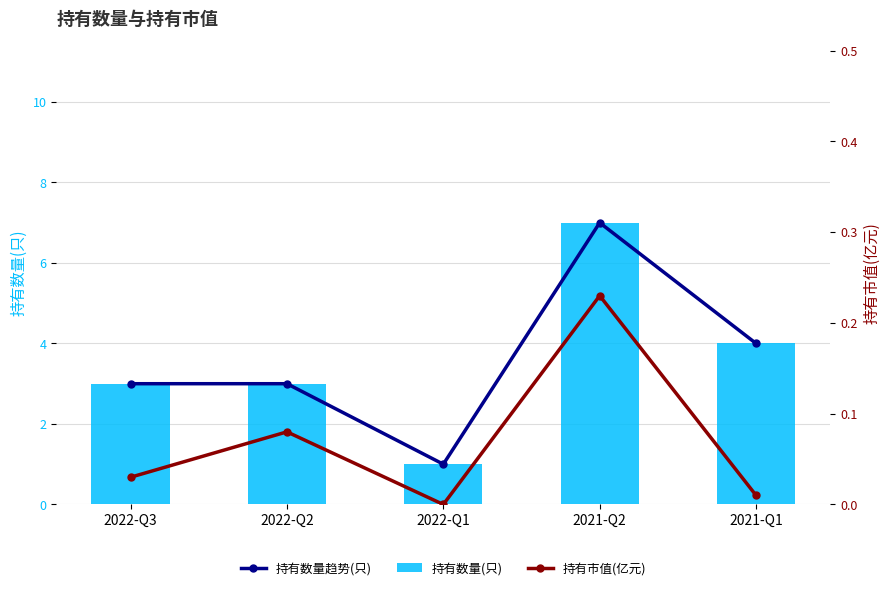

Does the chart contain stacked bars?

No